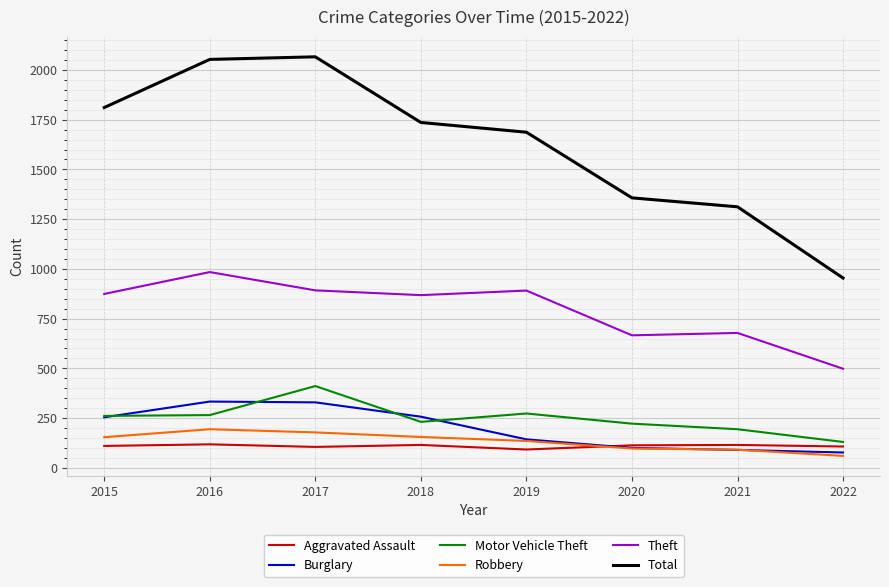

What is the average value of the Aggravated Assault series?

109